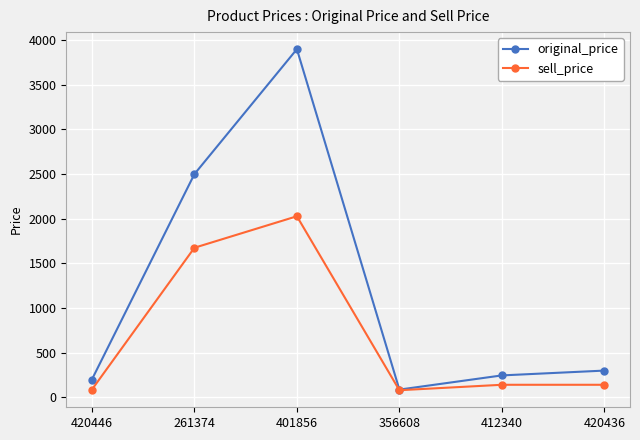

Where is sell_price nearest to the value 1053?

261374